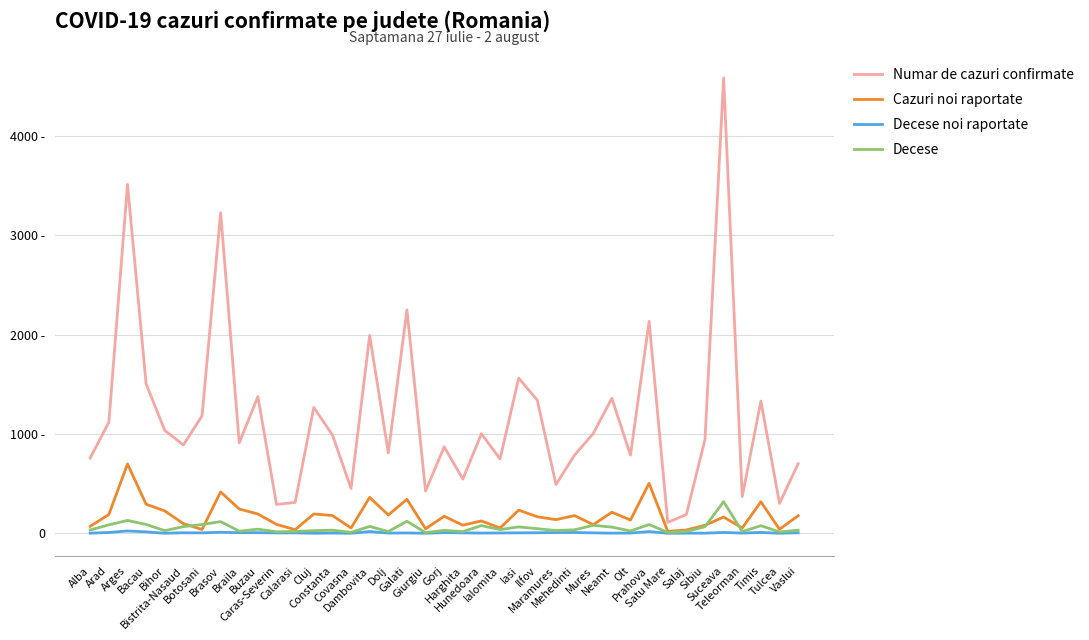

True or false: Cazuri noi raportate and Numar de cazuri confirmate intersect in this chart.

False